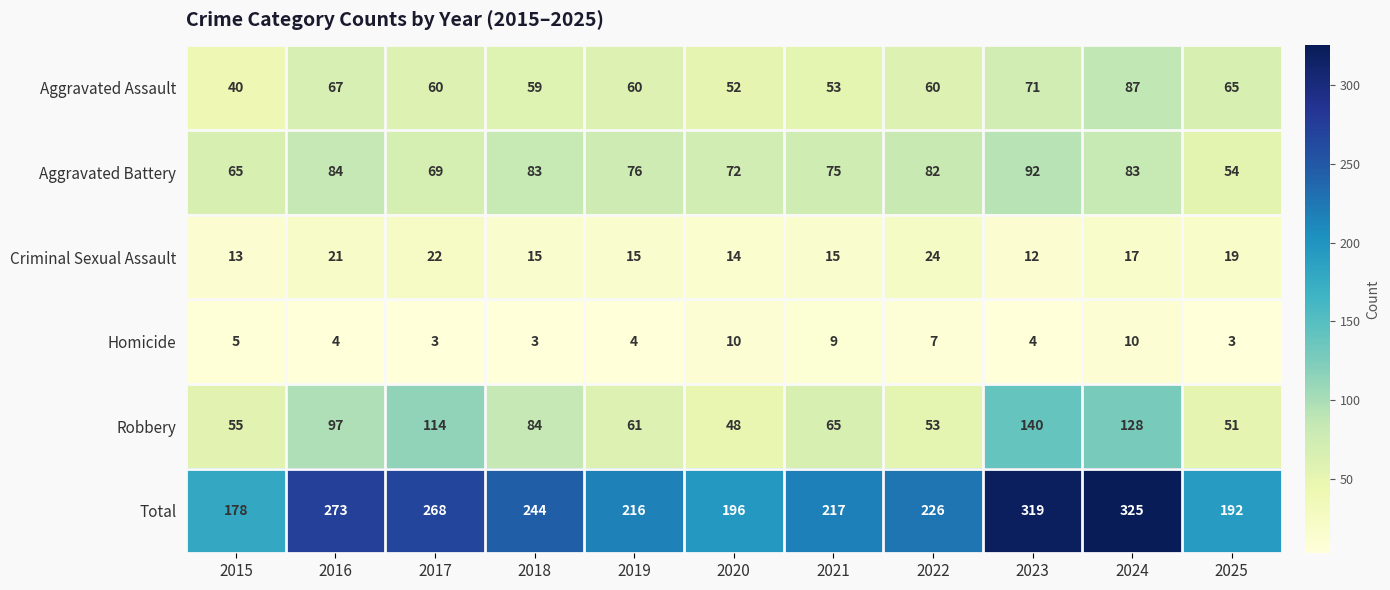

What is the smallest value displayed?

3